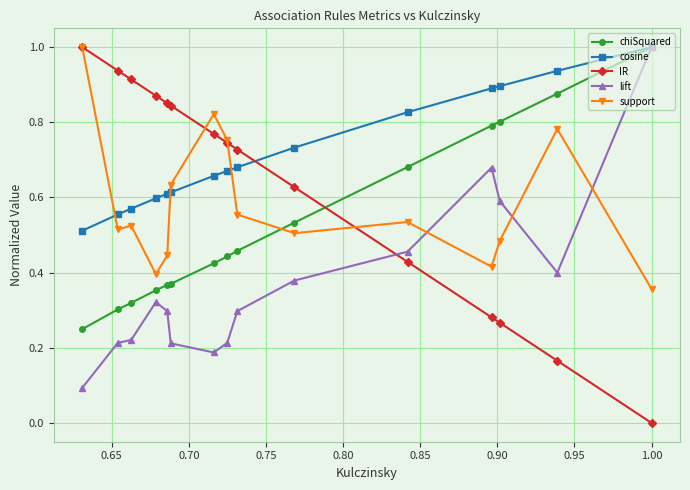

At how many categories does at least one series exceed 0?

15